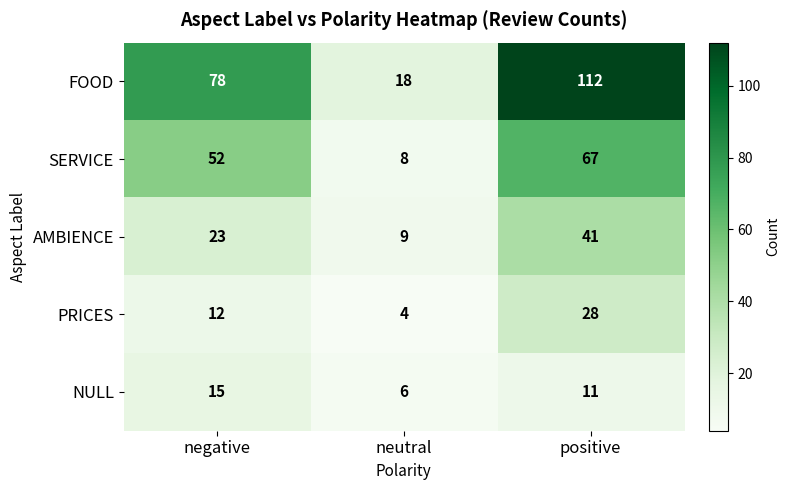

At which label does FOOD reach its peak?

positive